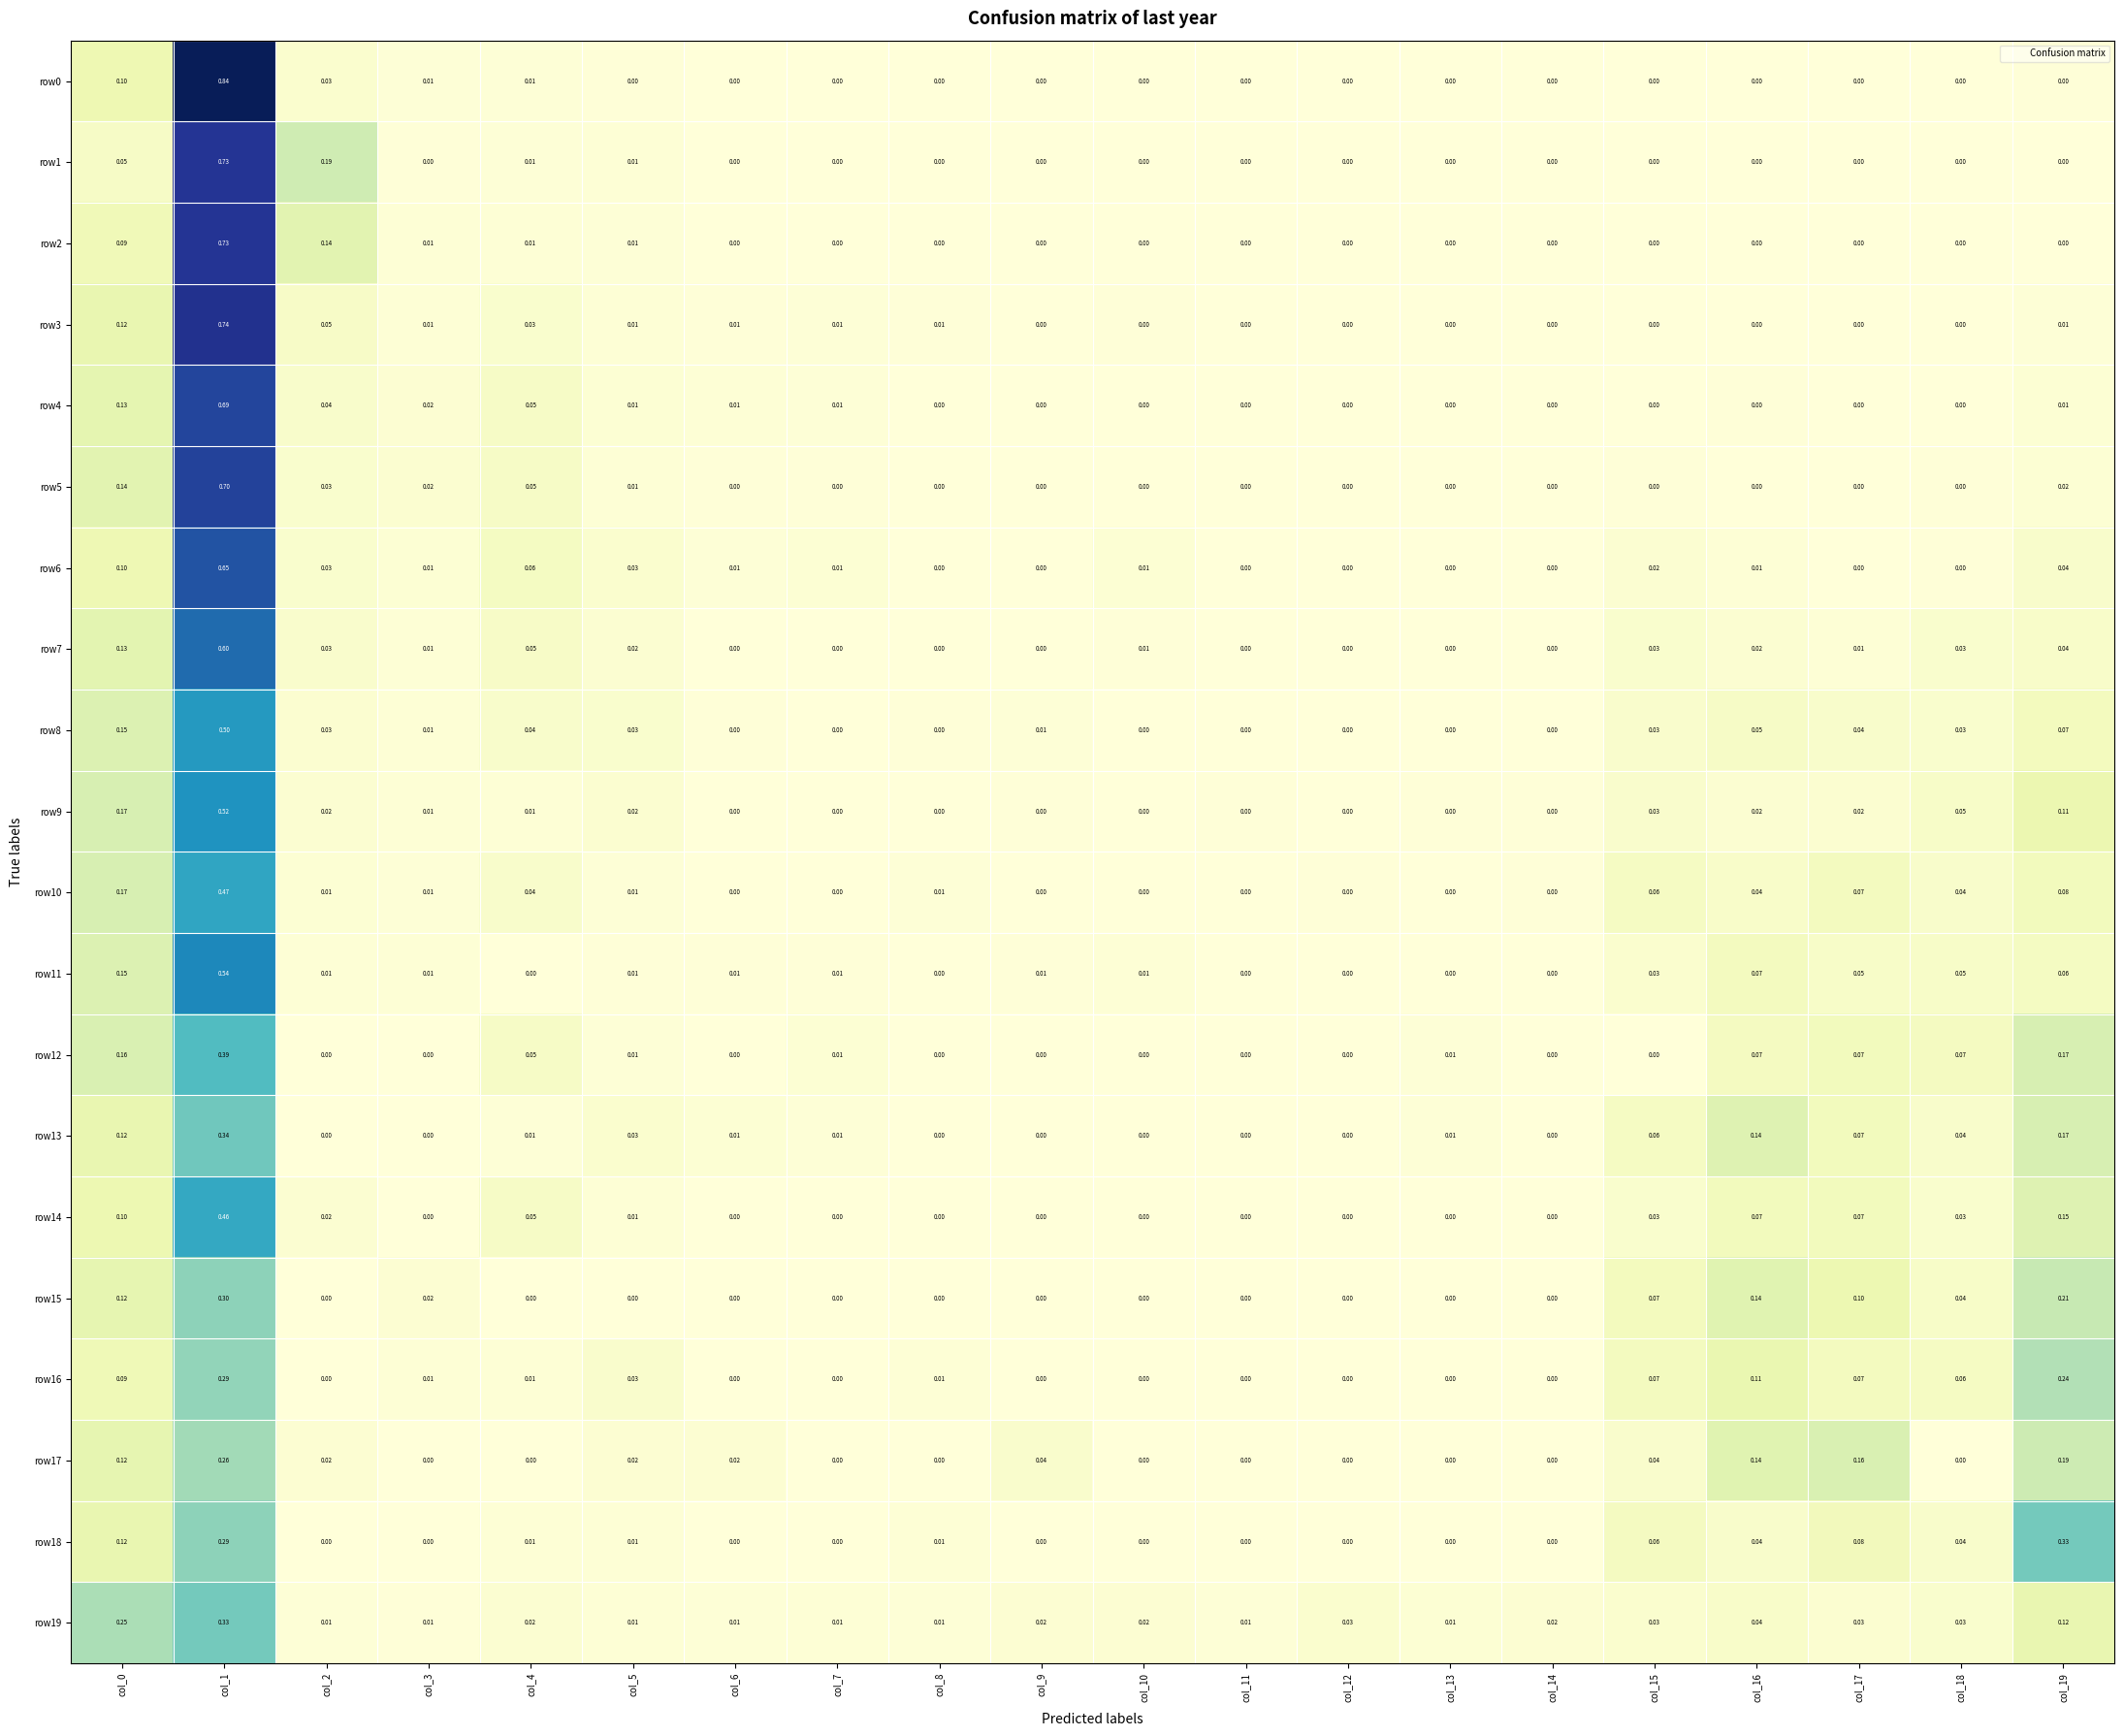

Is the value of row10 at col_3 greater than the value of row11 at col_12?

Yes